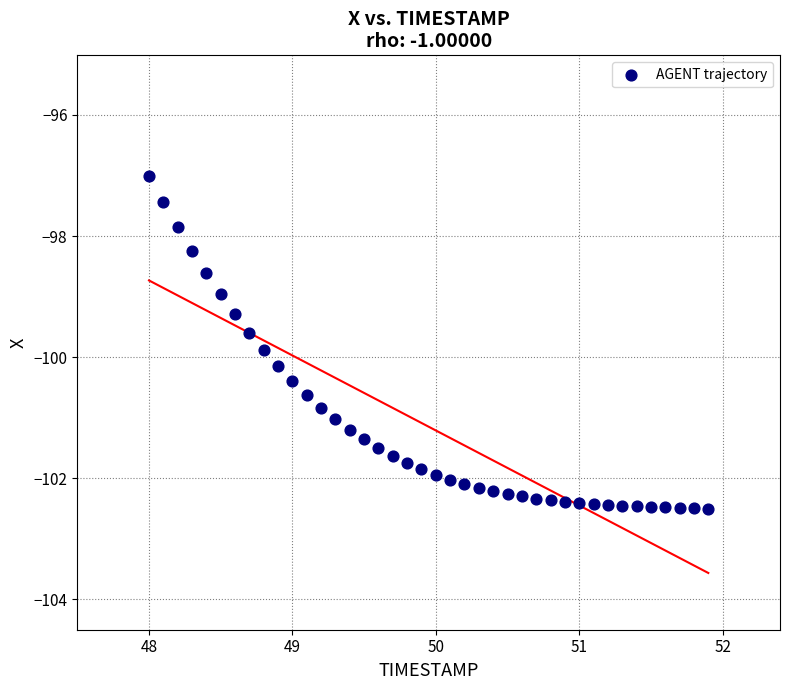

What is the range of X values (max minus min)?

3.9